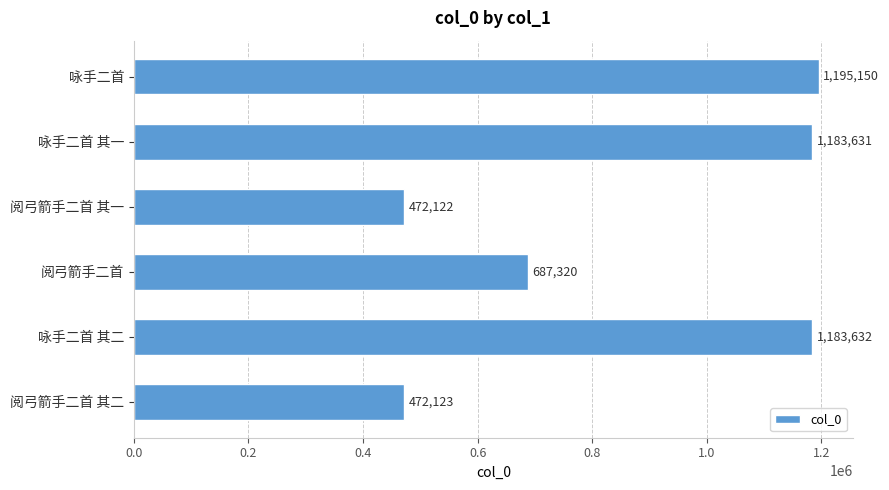

What is the sum of all values?

5193978